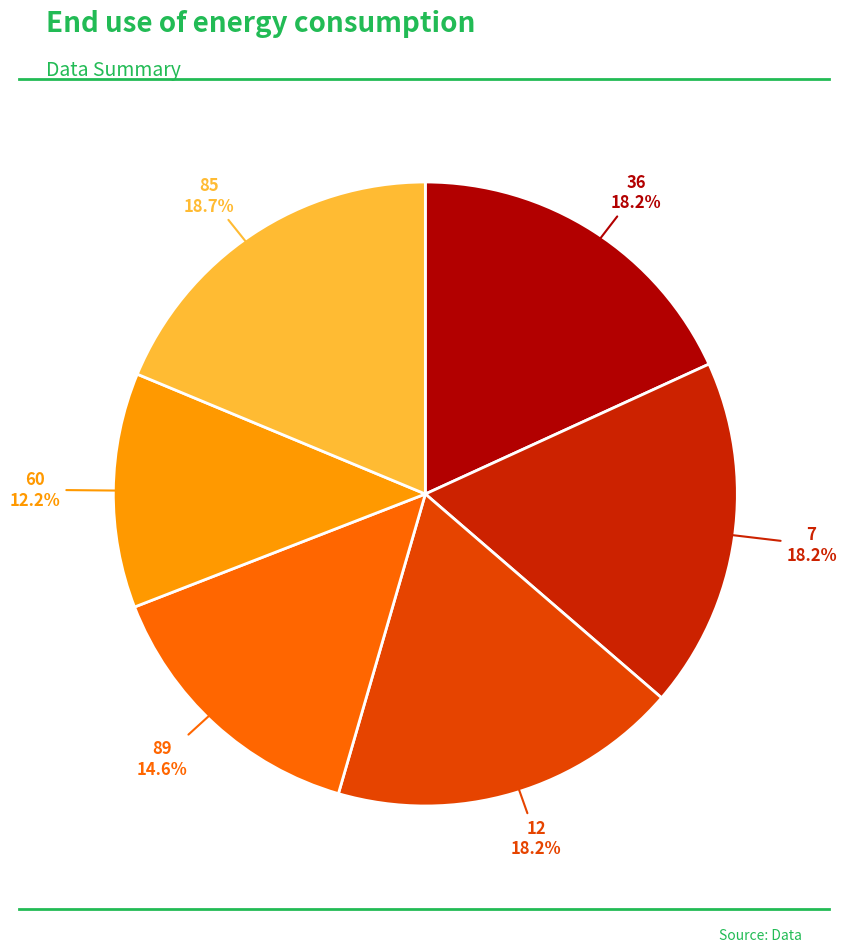

Count the number of slices in the pie.

6